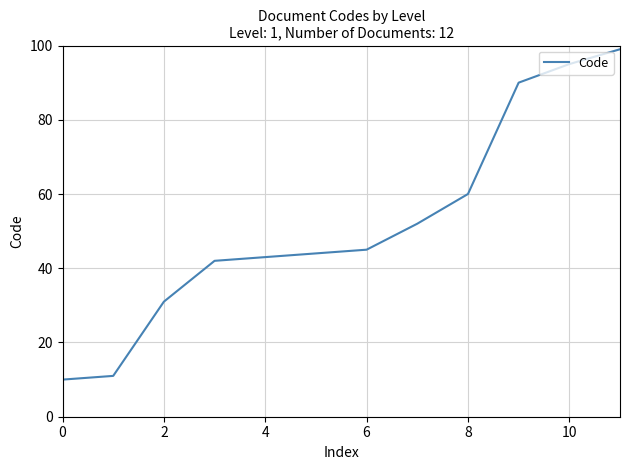

What is the minimum value shown in the chart?

10